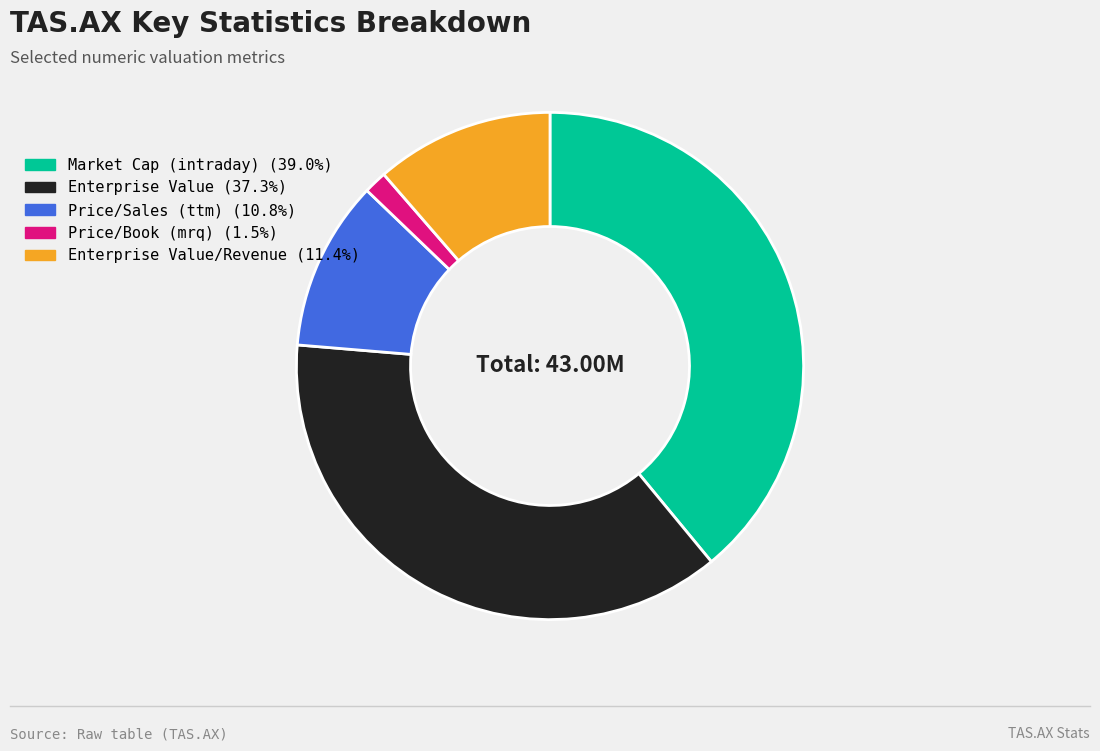

Does any single category account for the majority?

No